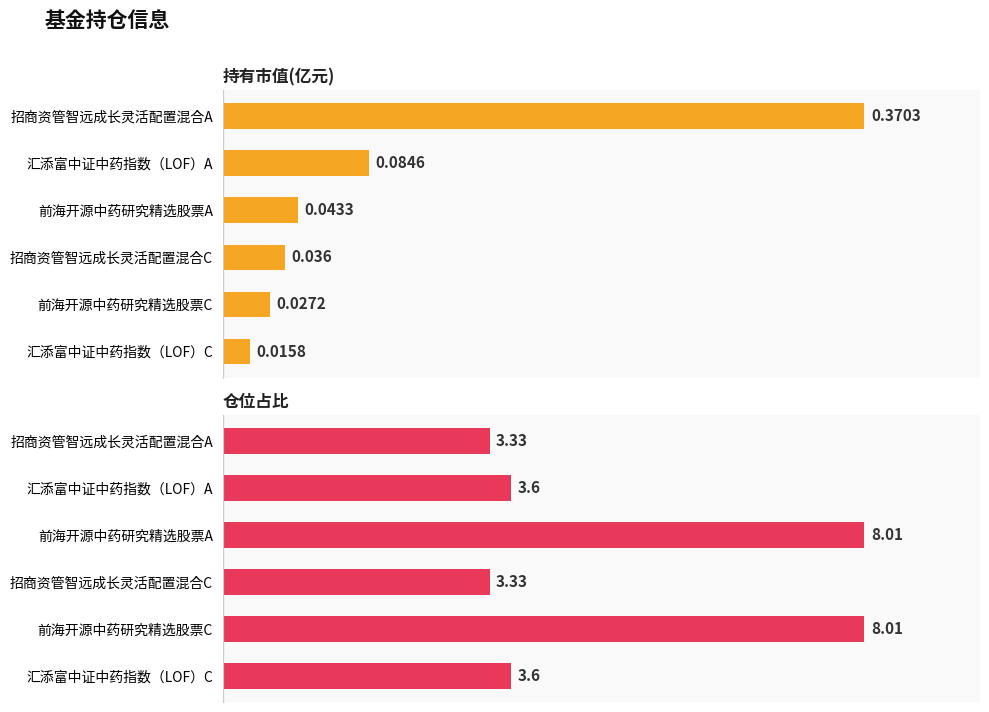

Is it true that 持有市值(亿元) equals 0.0 at 招商资管智远成长灵活配置混合C?

True